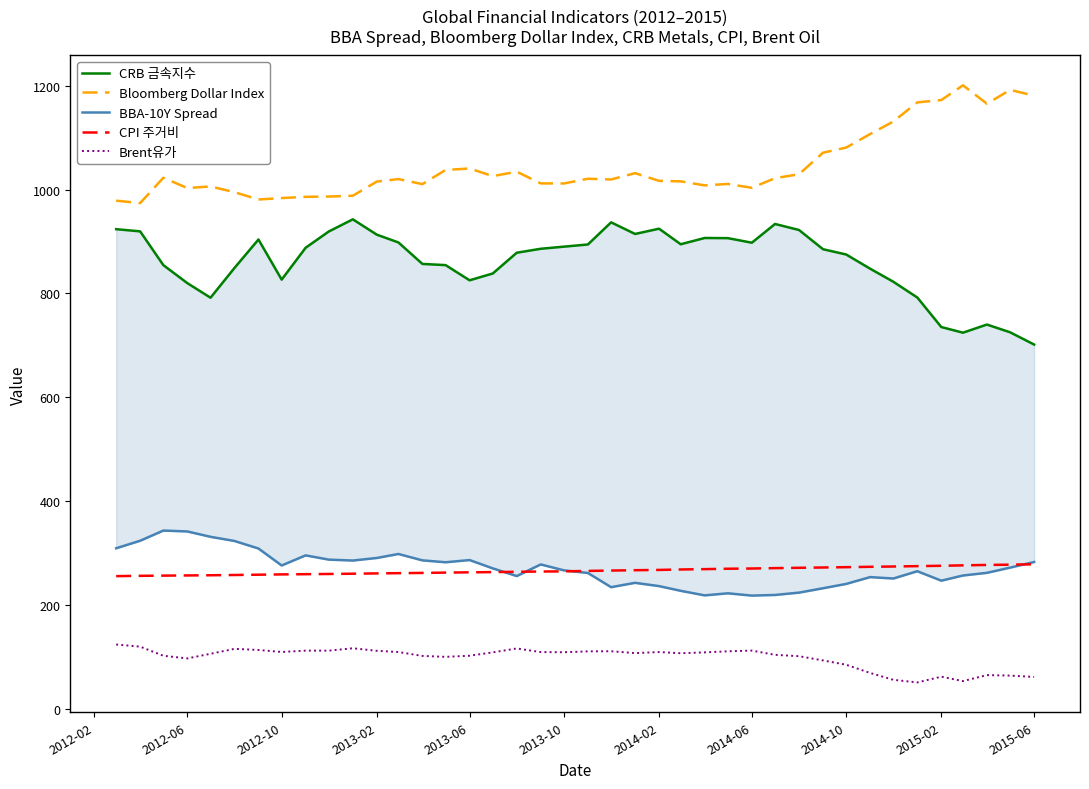

True or false: Brent유가 and CPI 주거비 cross at least once.

False